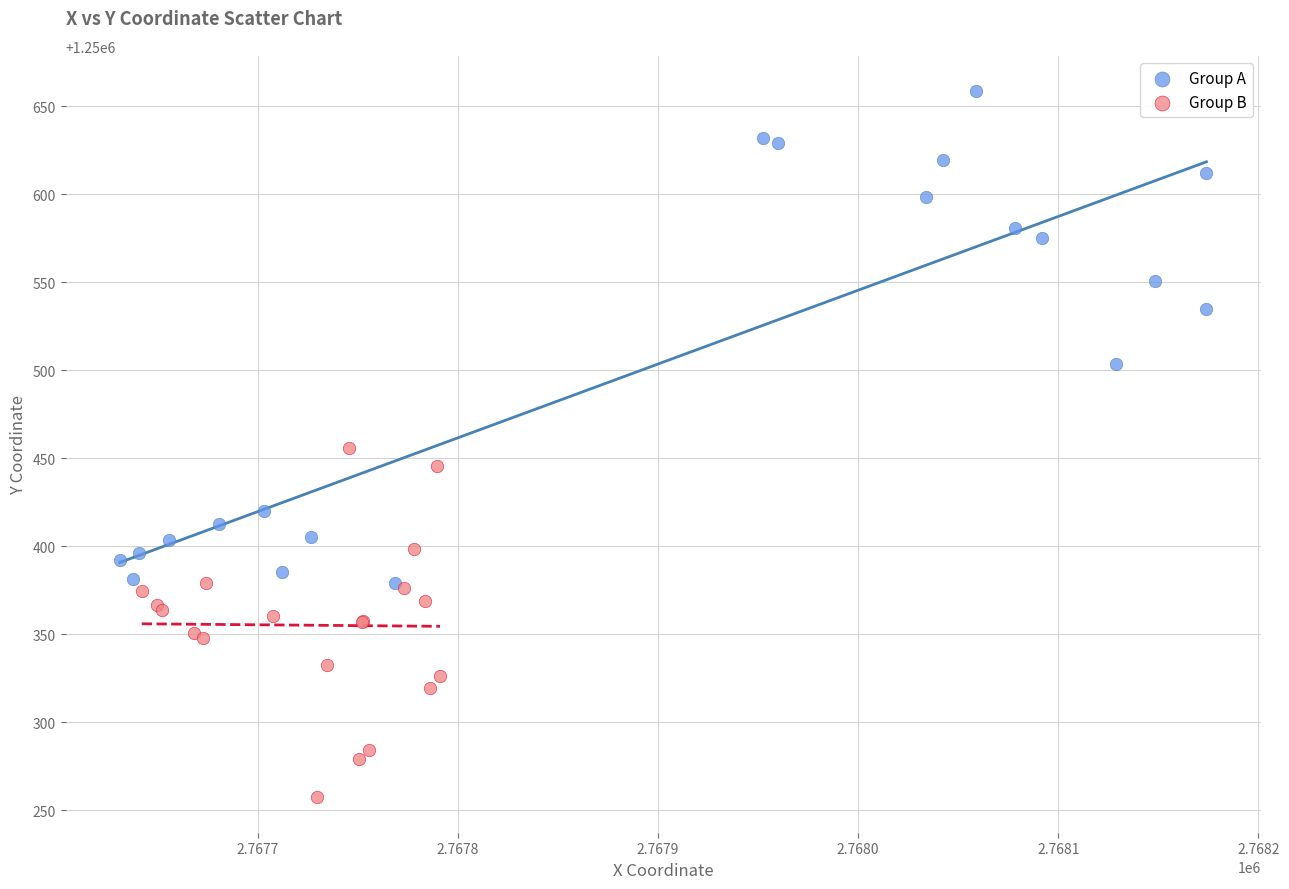

Which series reaches the maximum Y coordinate?

Group A